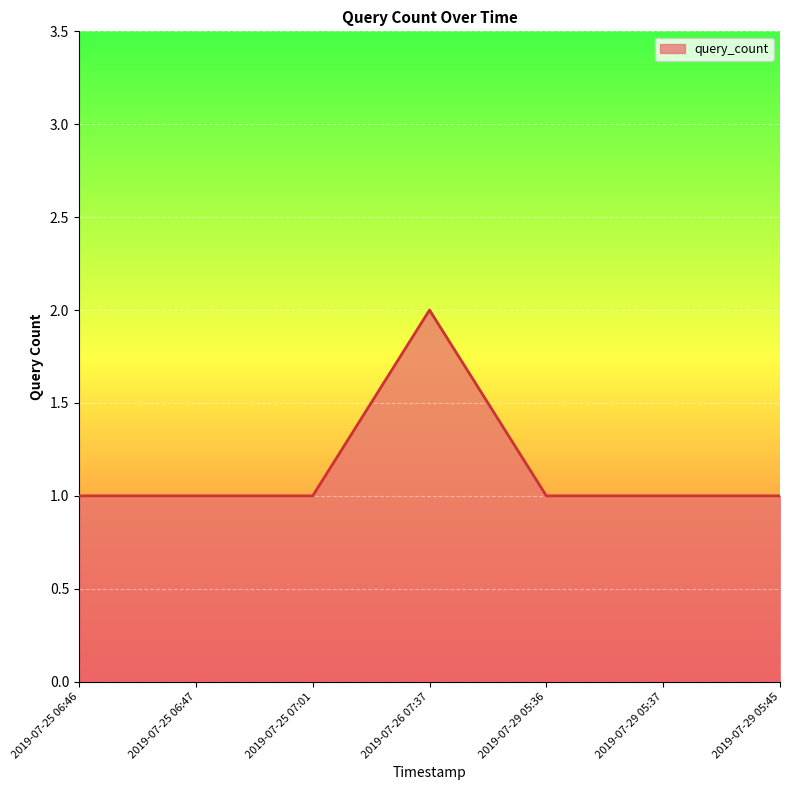

Reading left to right, list all the values displayed in this chart.

2019-07-25 06:46=1	2019-07-25 06:47=1	2019-07-25 07:01=1	2019-07-26 07:37=2	2019-07-29 05:36=1	2019-07-29 05:37=1	2019-07-29 05:45=1